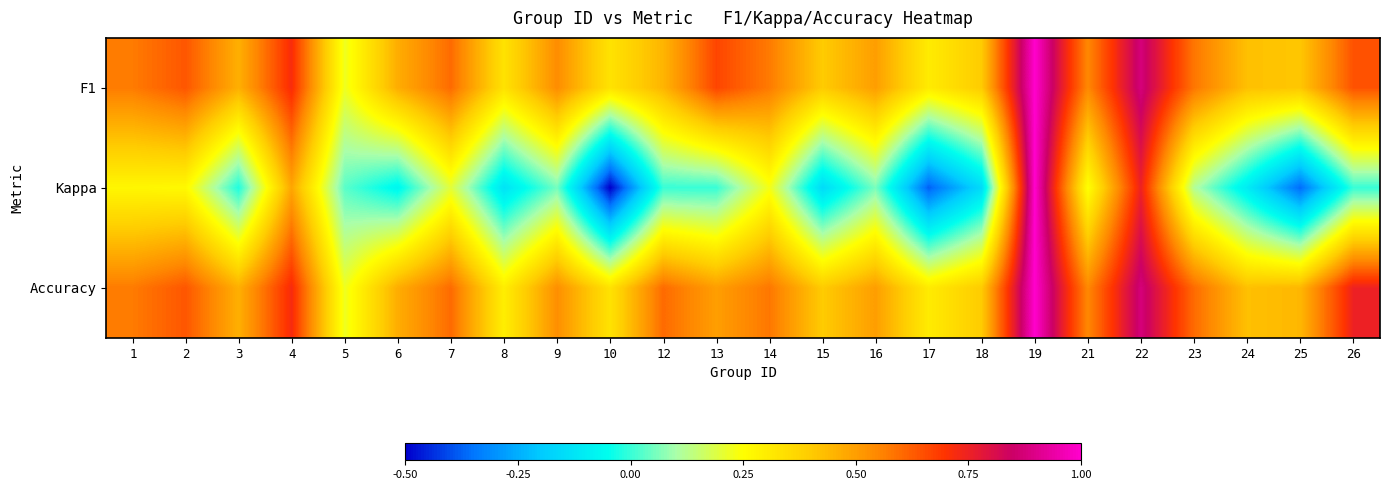

Which label corresponds to the smallest value in the chart?

10